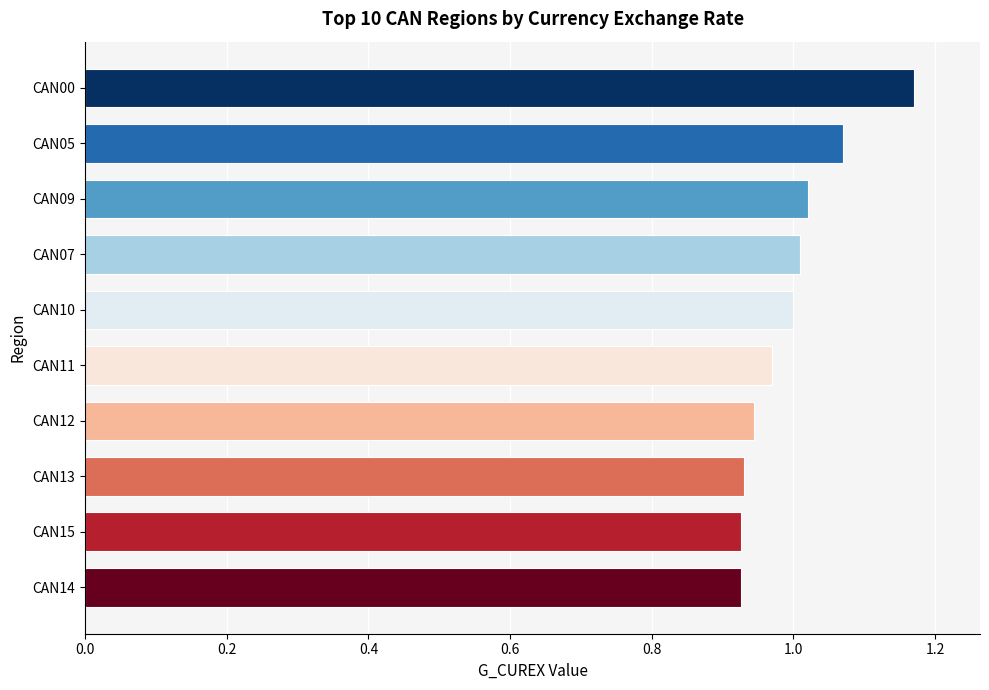

How many data points are less than 1?

5